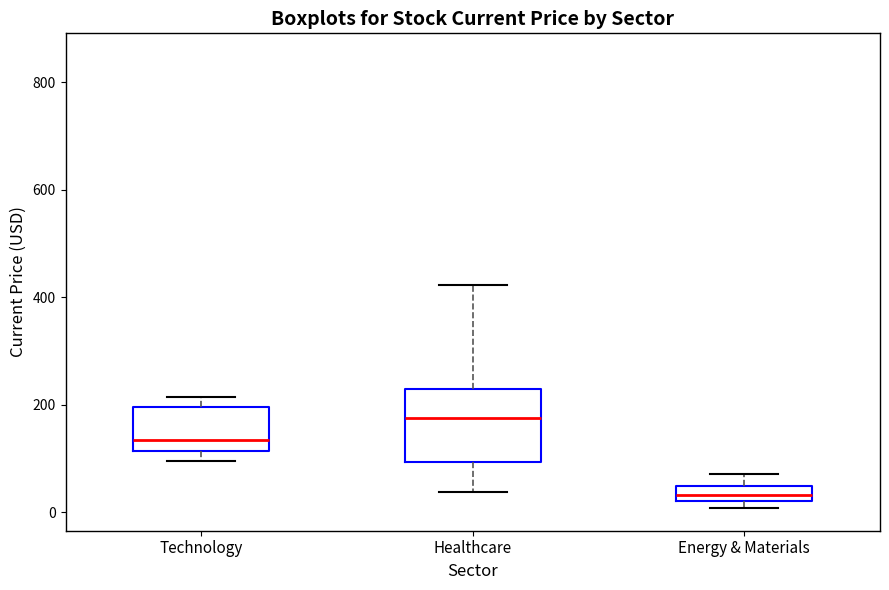

Comparing the boxes themselves (not the whiskers), which one is the tallest?

Healthcare